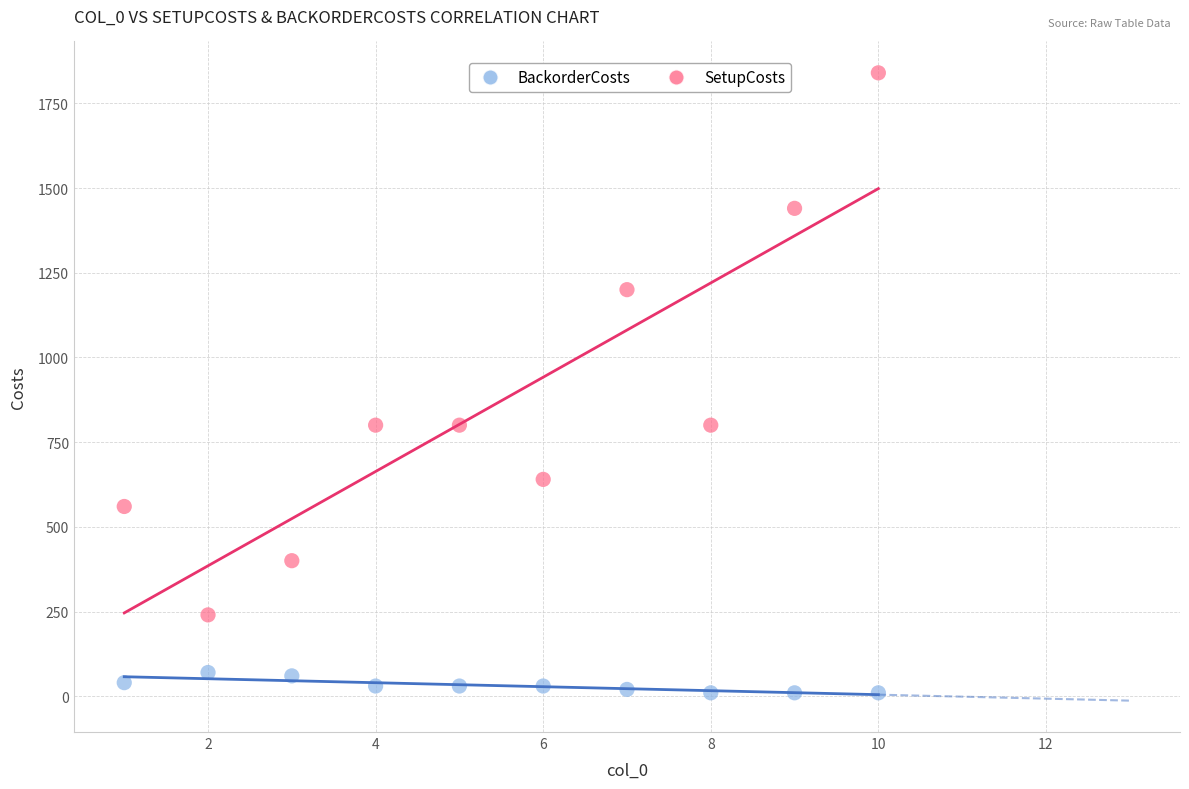

Which series reaches the minimum Y coordinate?

BackorderCosts